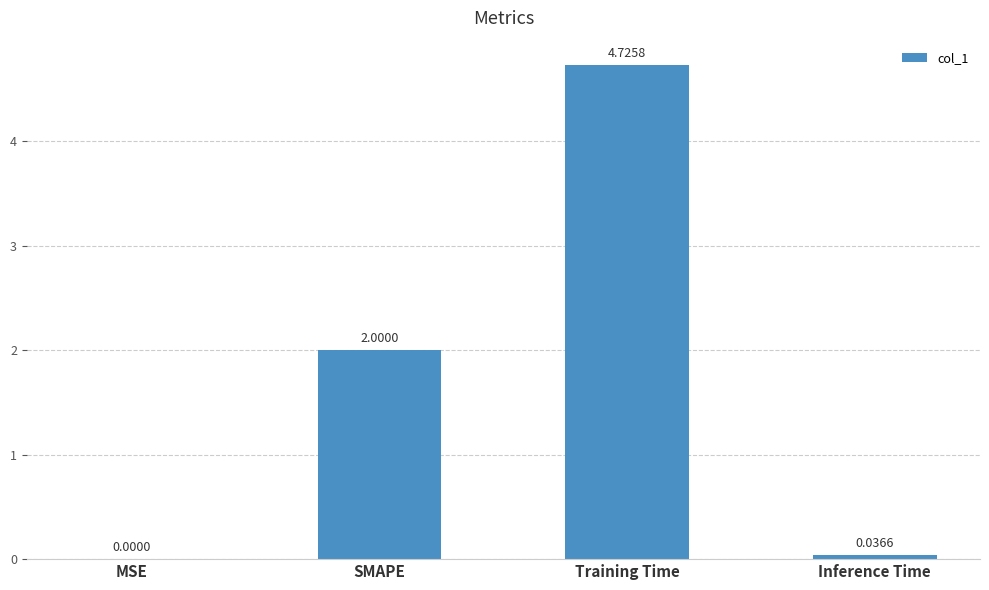

What is the sum of all values?

6.8